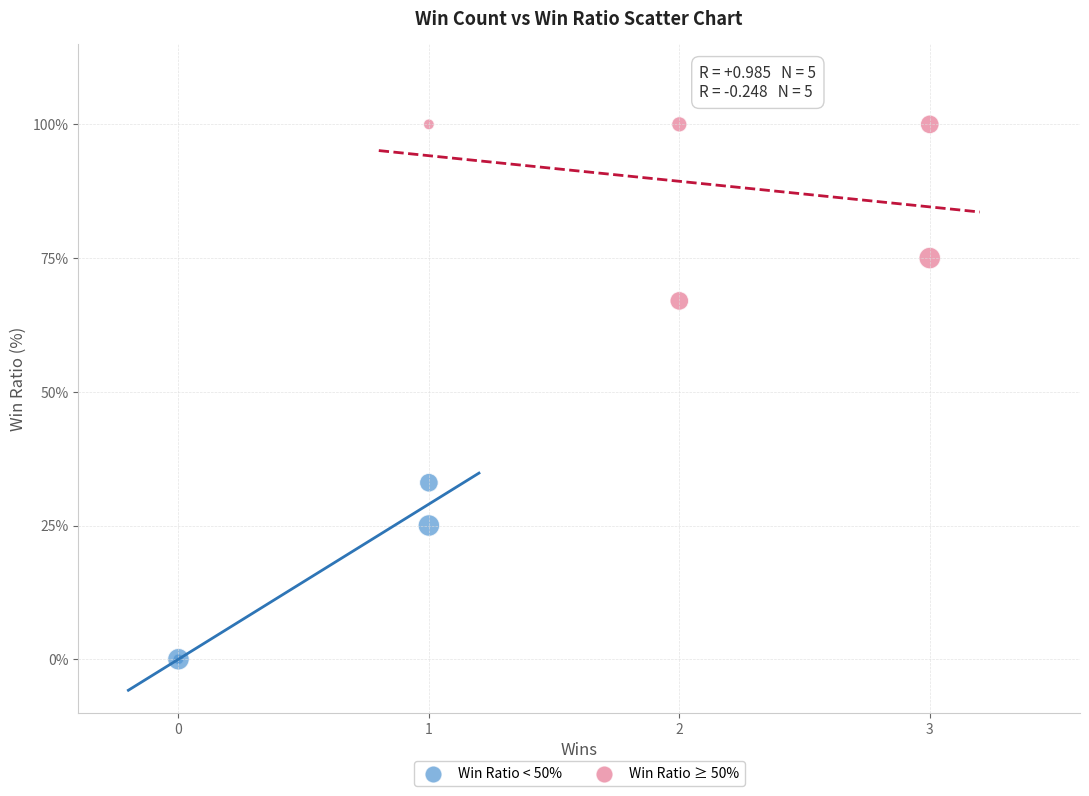

Which series reaches the maximum Y coordinate?

Win Ratio ≥ 50%